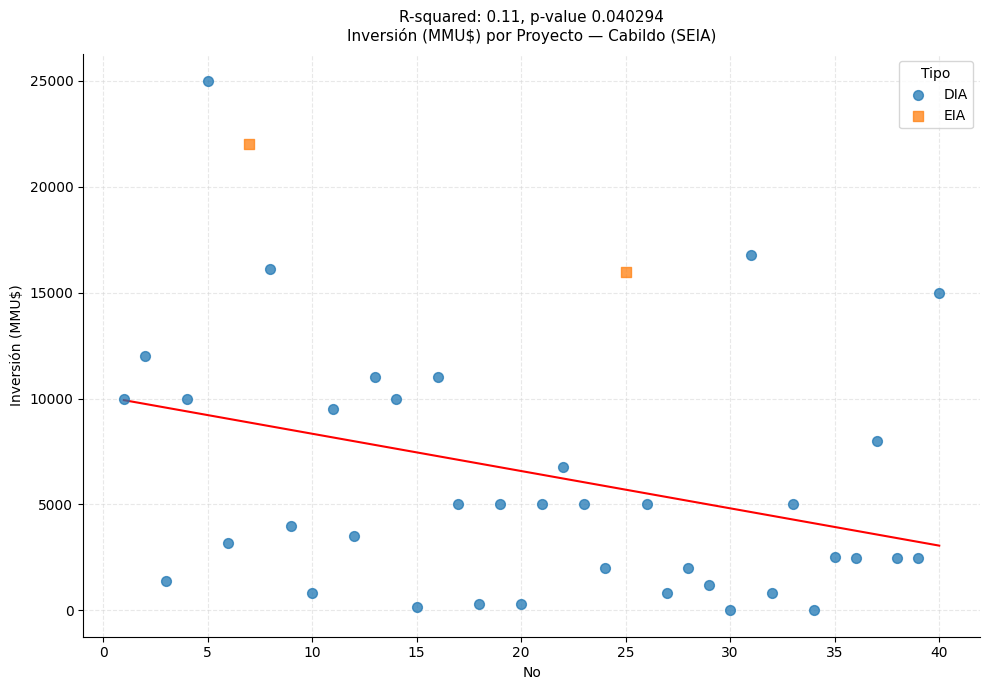

What are all the series names shown in the legend?

DIA, EIA